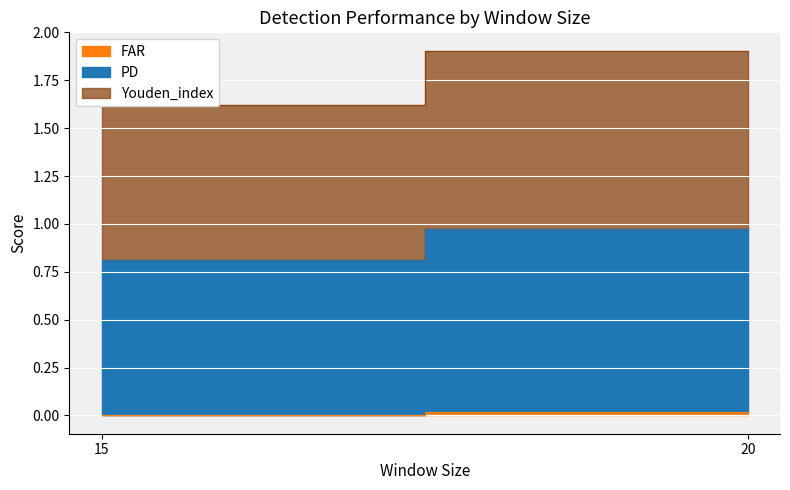

Does the chart display data point markers on the line(s)?

No